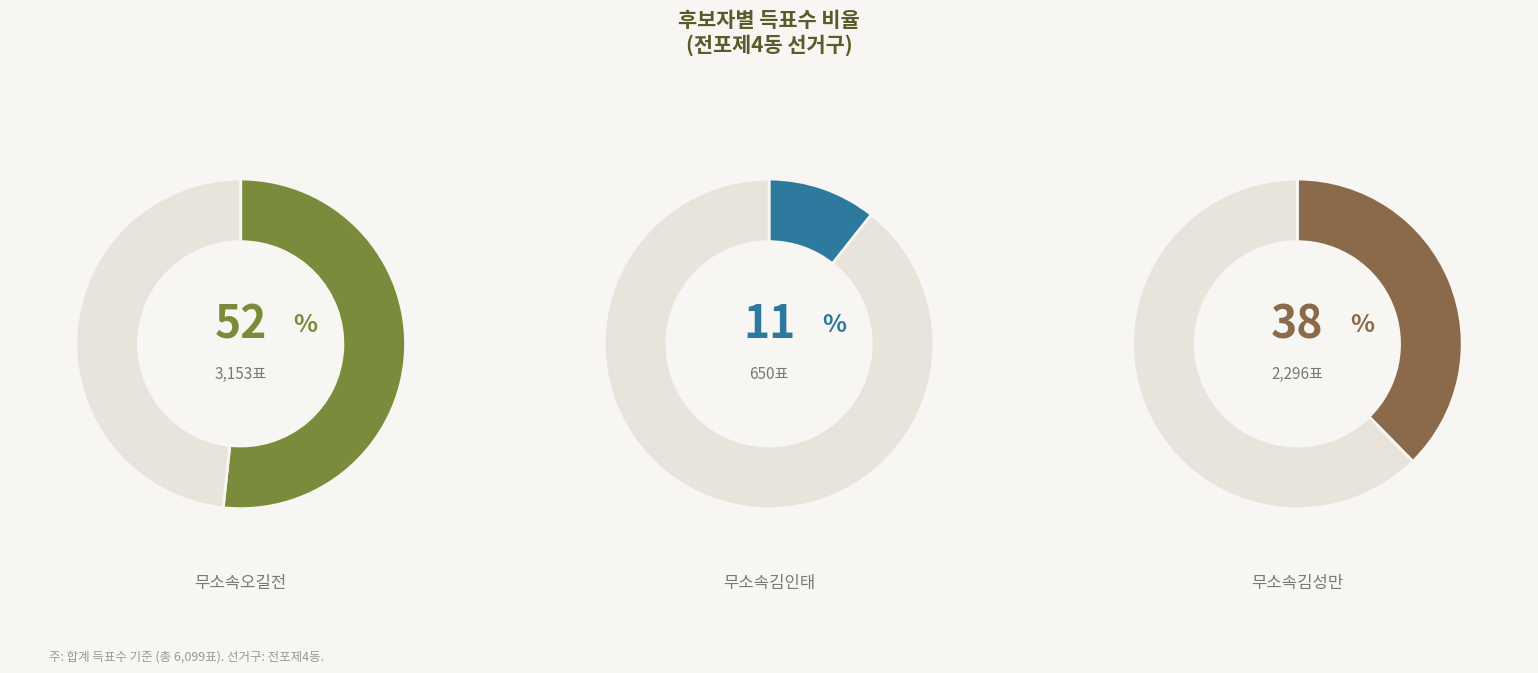

Which category has the biggest portion of the pie?

무소속오길전